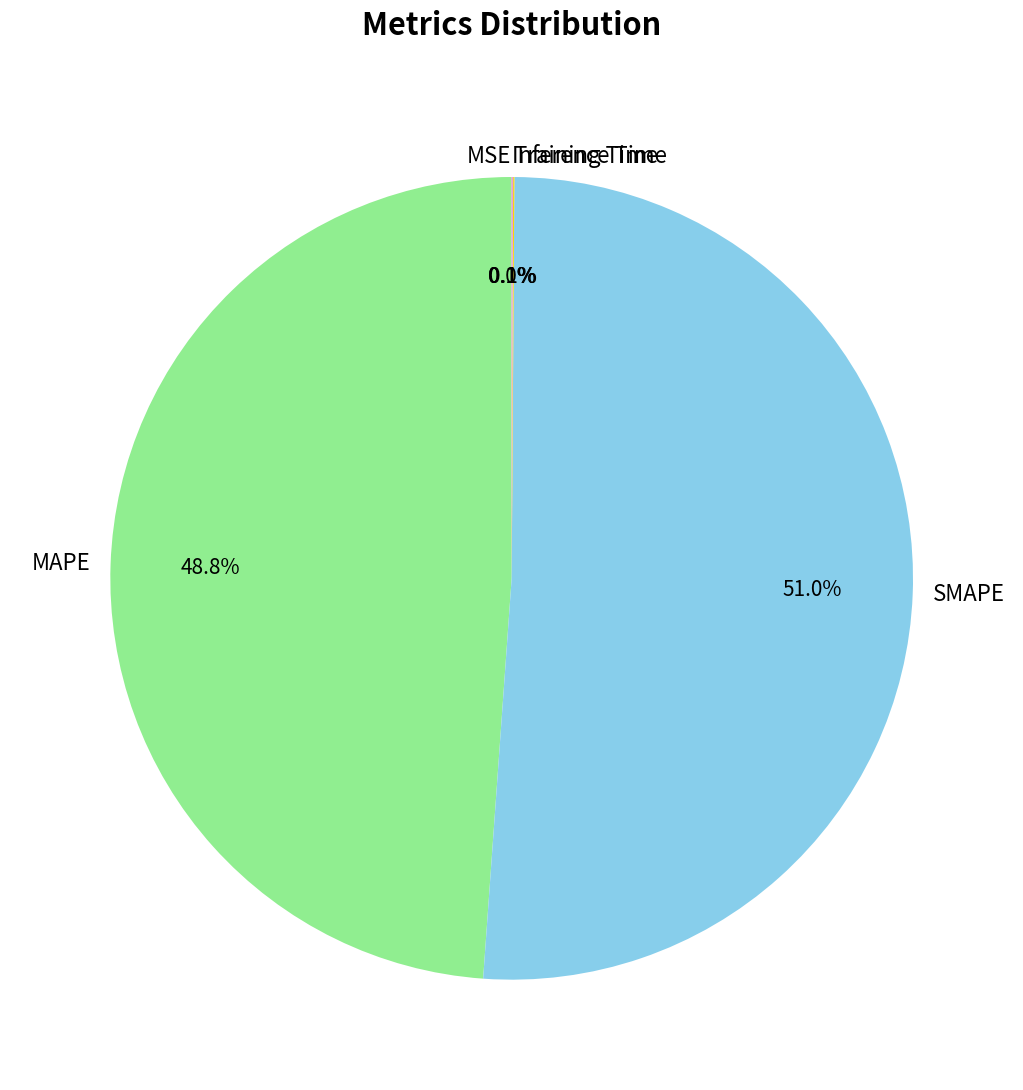

Which category has the biggest portion of the pie?

SMAPE